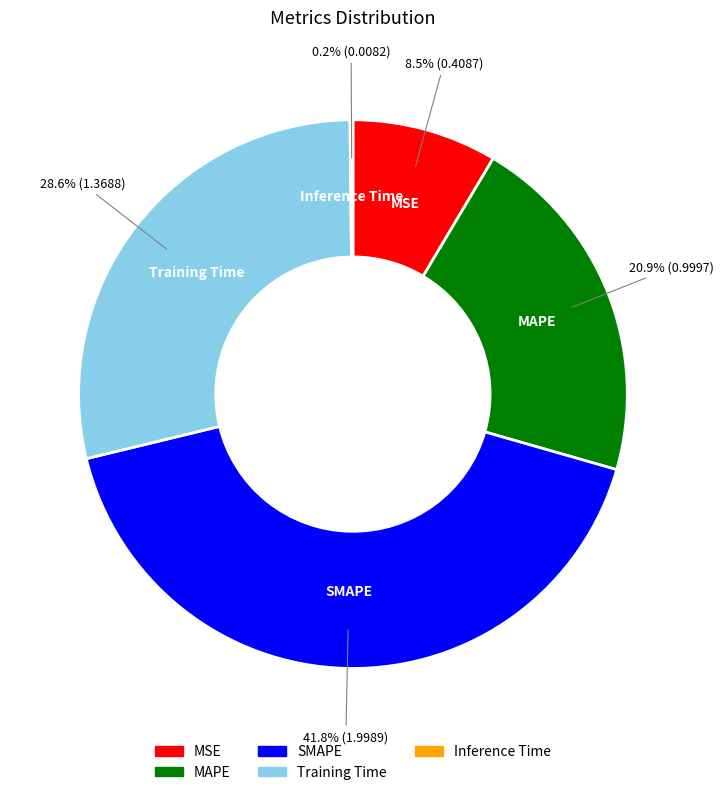

Is there a majority slice in this chart?

No